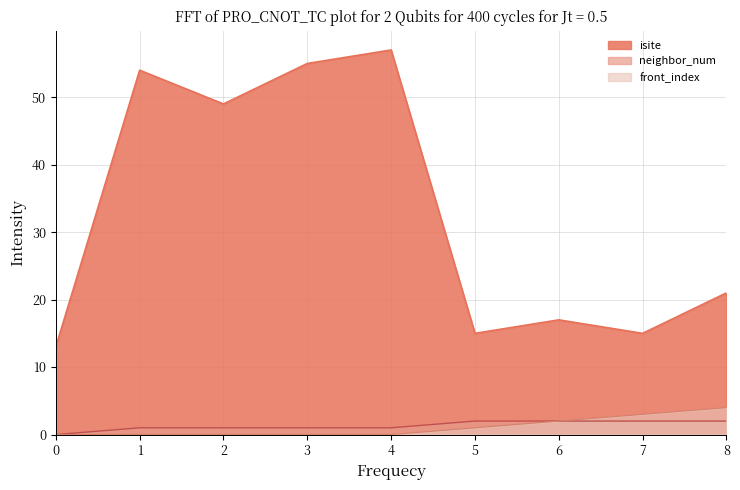

True or false: isite has a value of 26 at 7.

False